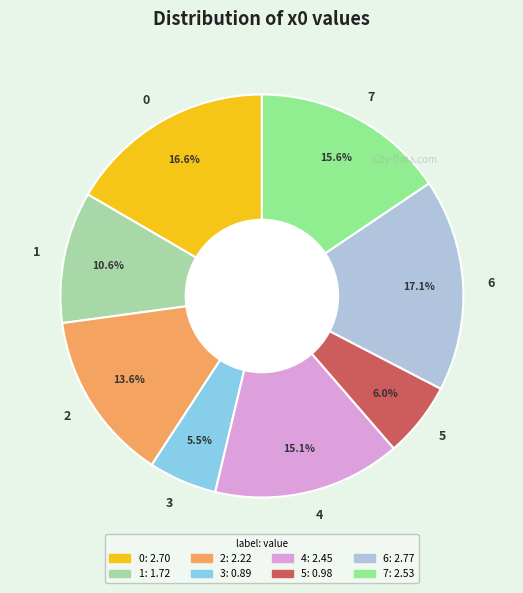

How many segments does this pie chart have?

8